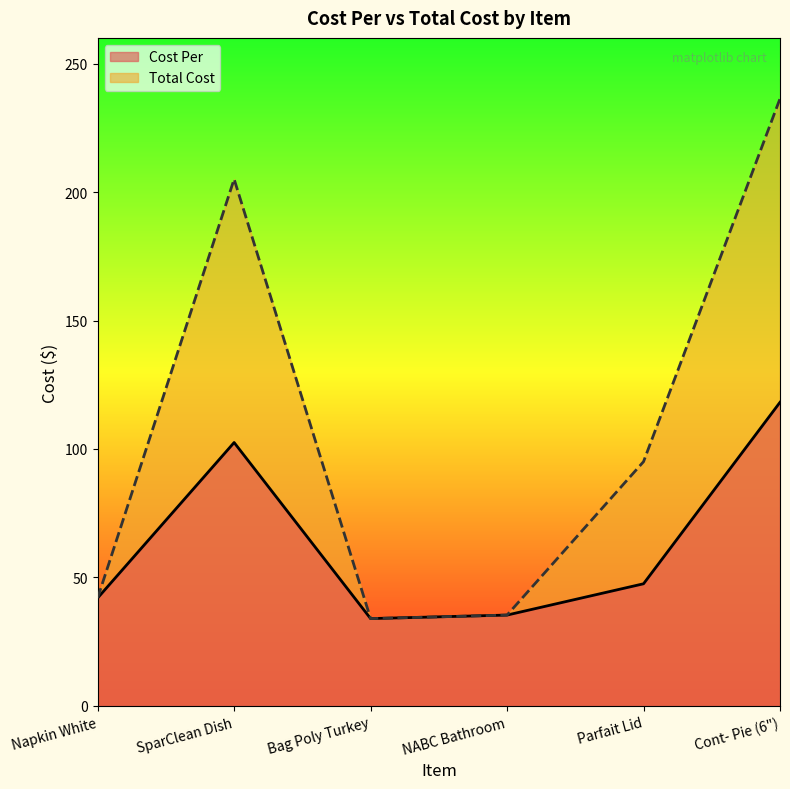

How many lines are shown in the chart?

2